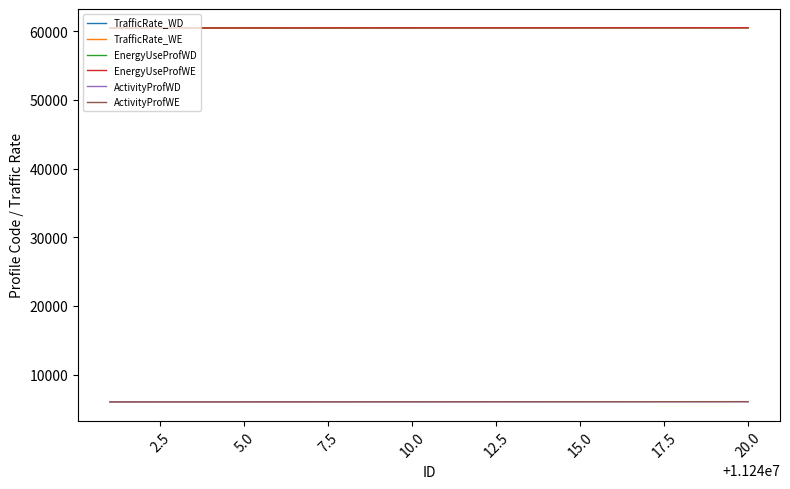

Which series has the widest spread of values?

TrafficRate_WD